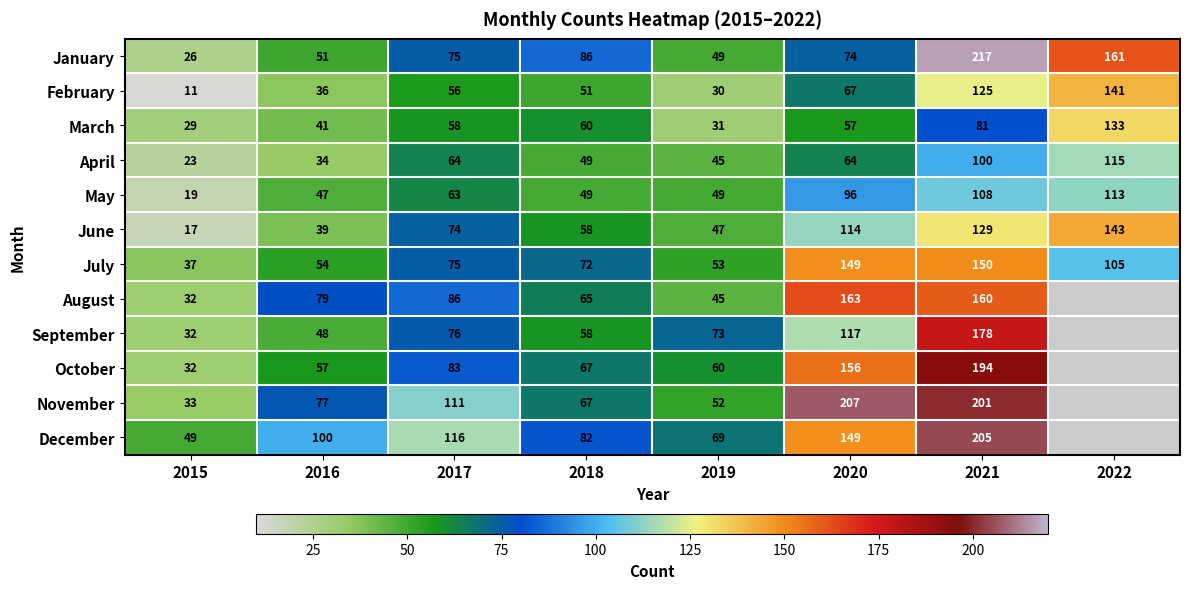

What is the difference between the maximum and minimum values in the May series?

94